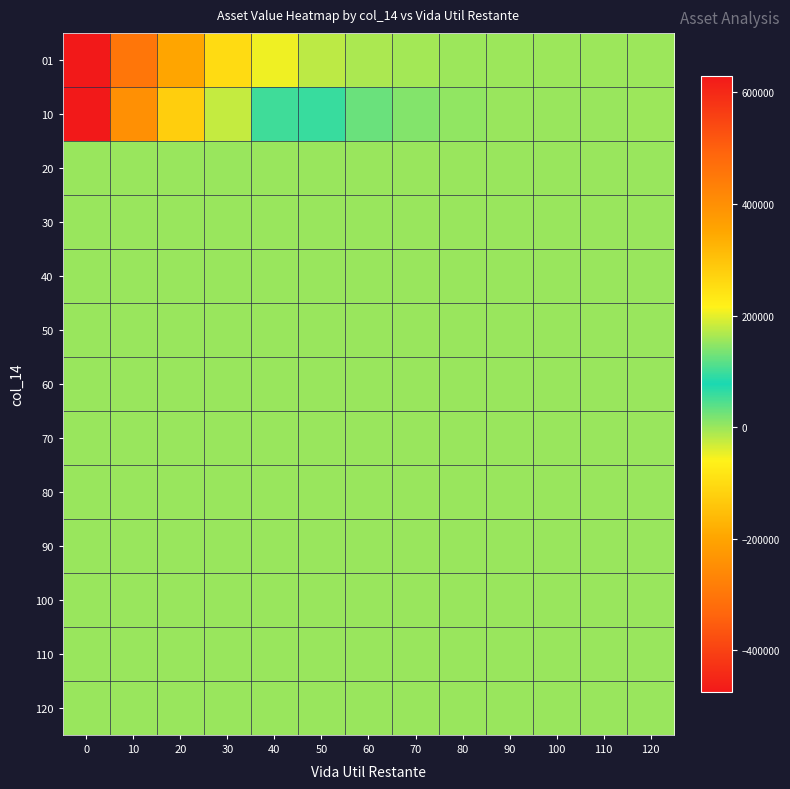

Which series has the largest total across all categories?

10